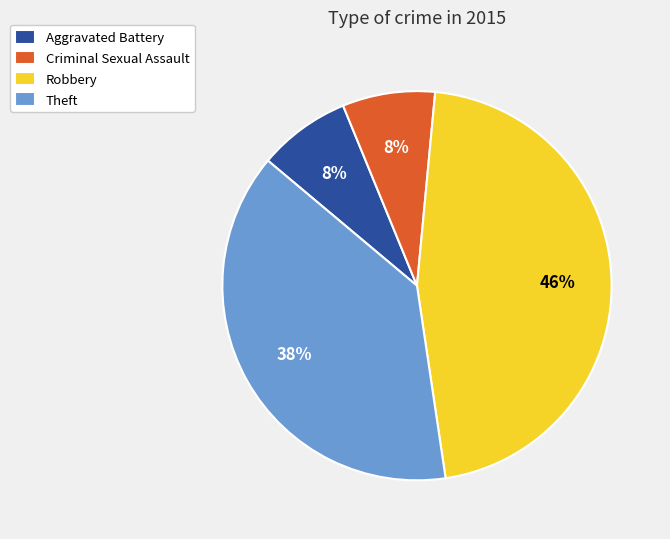

How many segments does this pie chart have?

4